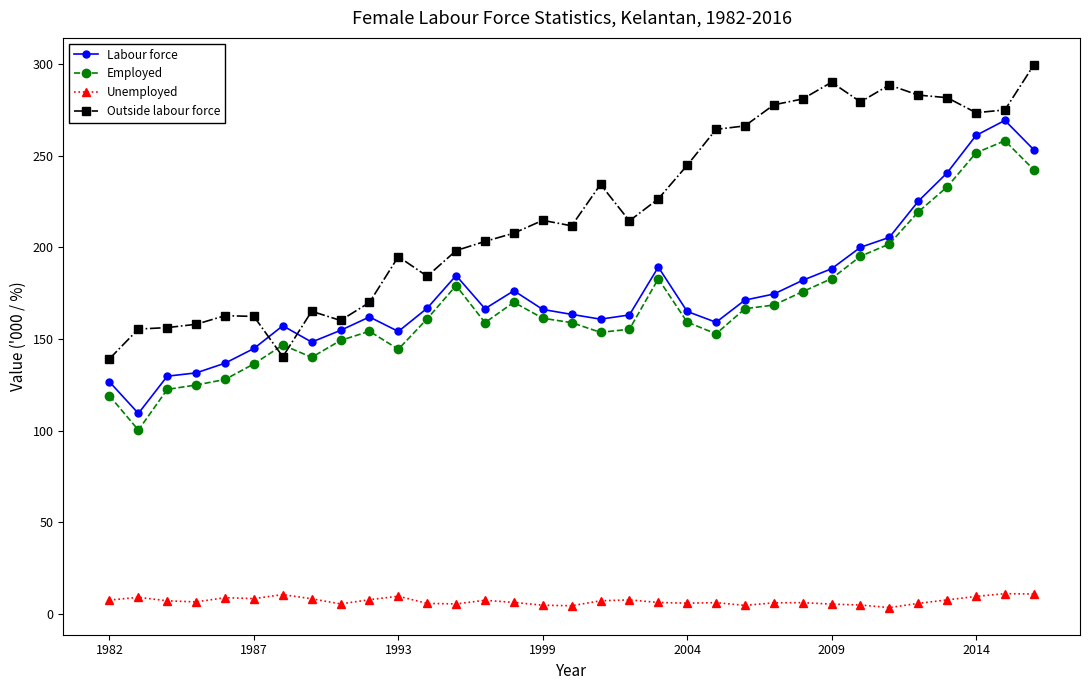

At how many categories does at least one series exceed 174?

23